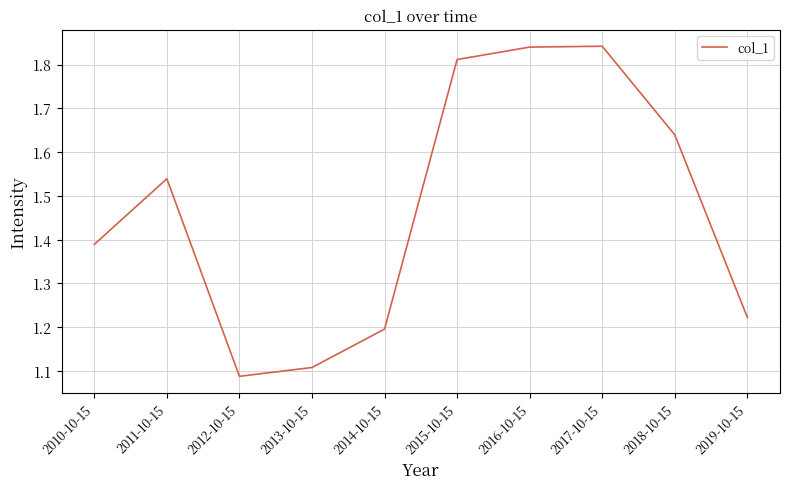

Is it true that the value at 2013-10-15 is 1.1?

True